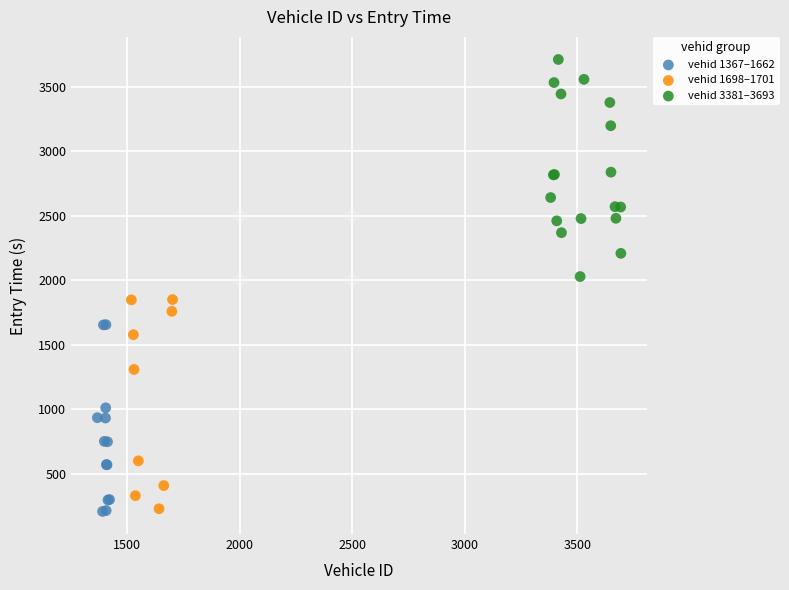

What are all the series names shown in the legend?

vehid 1367–1662, vehid 1698–1701, vehid 3381–3693